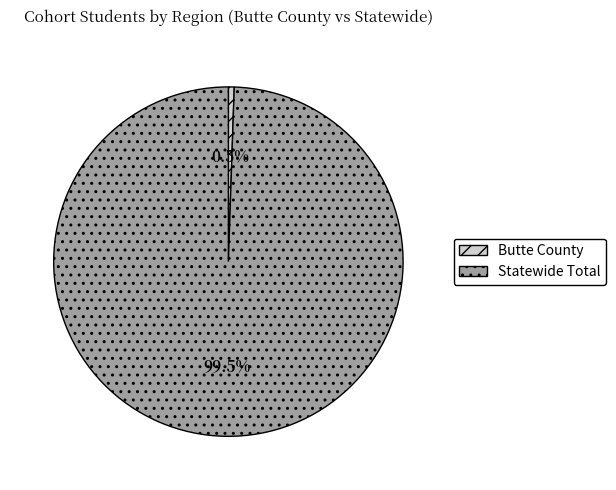

To the nearest percent, what is the average slice percentage?

50%